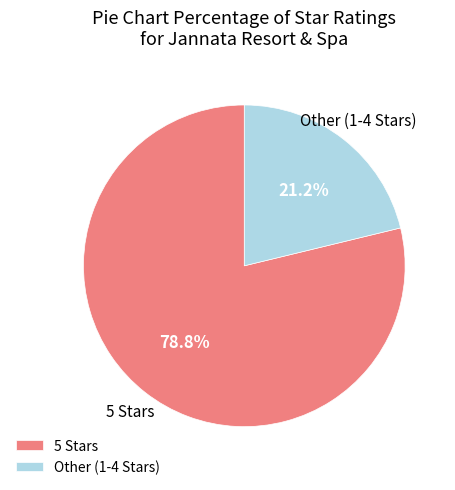

What portion of the pie excludes 5 Stars?

21.2%